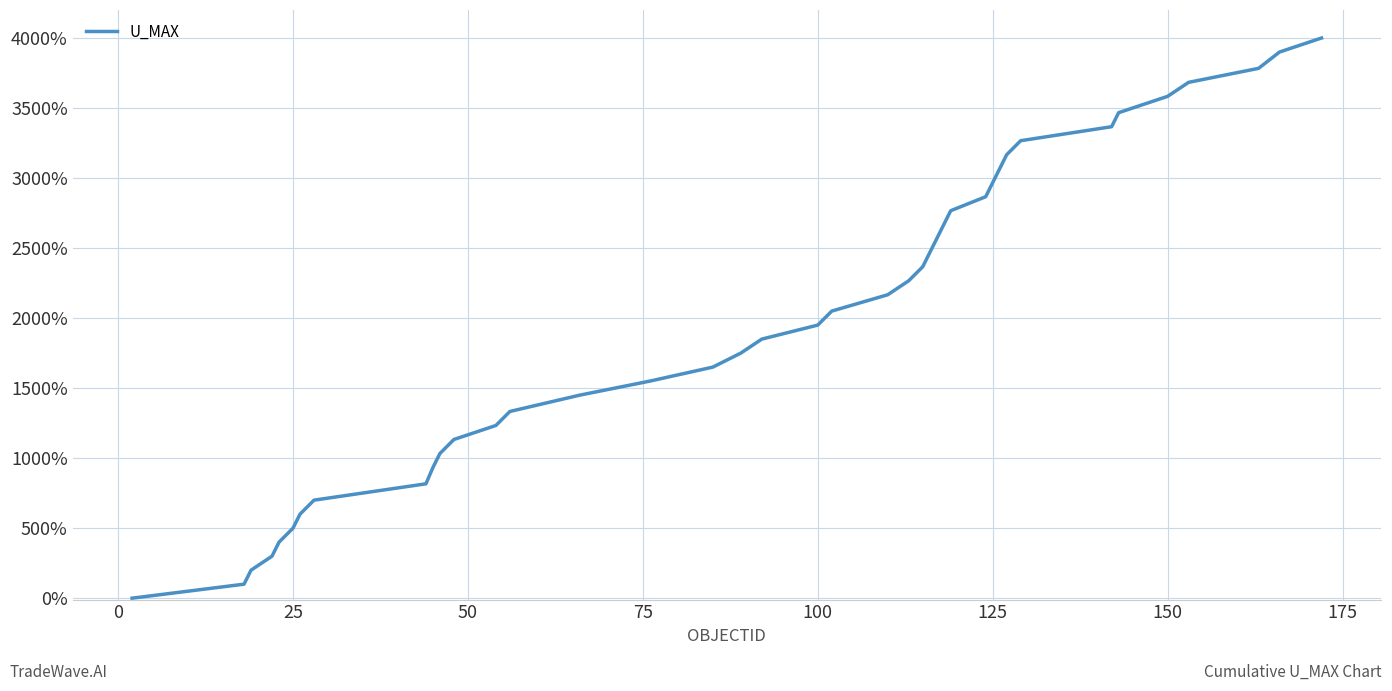

What is the difference between the maximum and minimum values?

4000.0